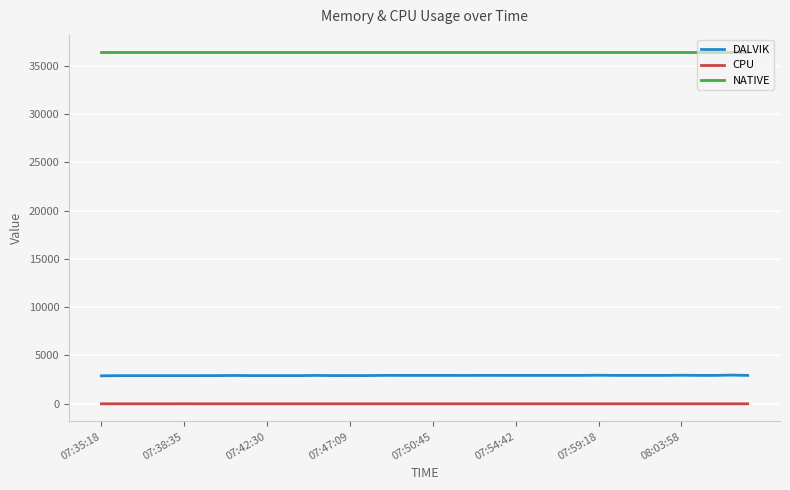

Which series has the largest range (max minus min)?

DALVIK